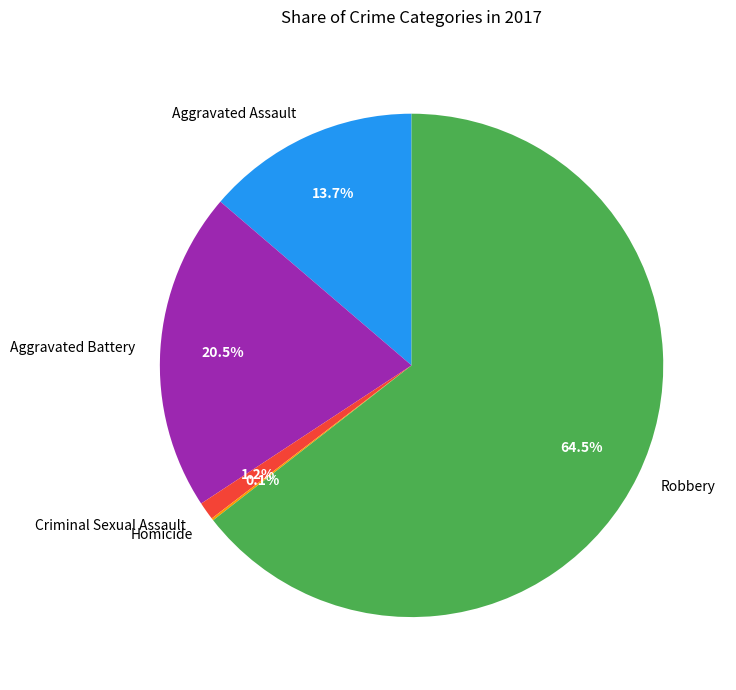

To the nearest percent, what is the difference between the largest and smallest slice percentages?

64%